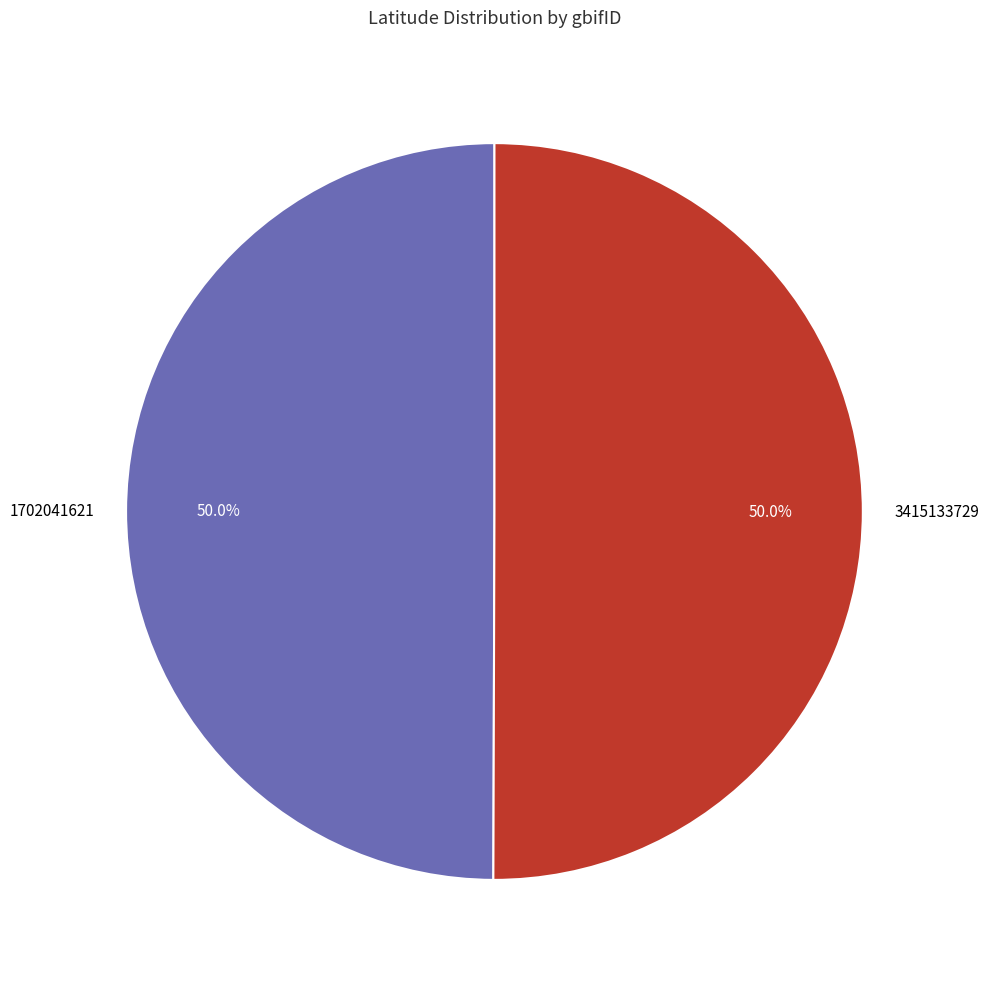

Combined, what portion of the pie is 3415133729 and 1702041621?

100.0%